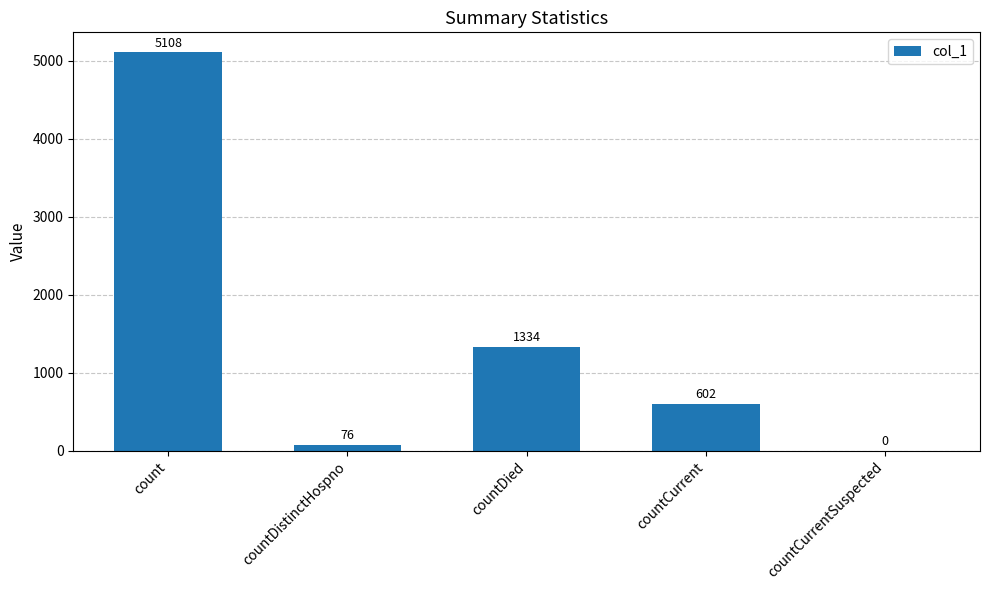

How many categories are shown in the chart?

5